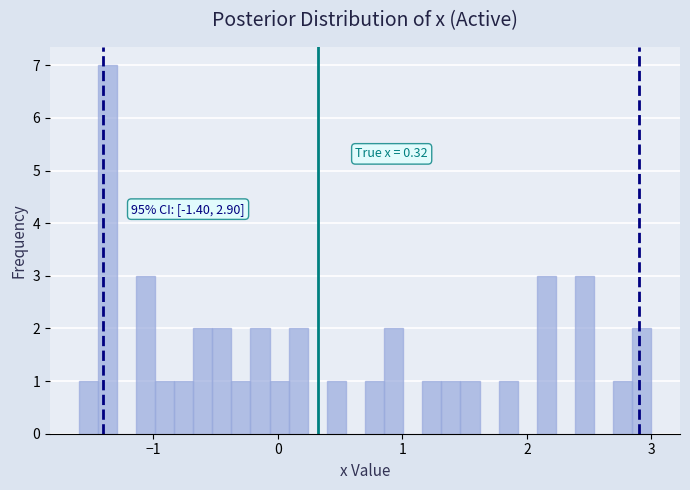

Around what value on the x-axis is the tallest bar? Give the approximate position of its centre, as read against the axis.

-1.4